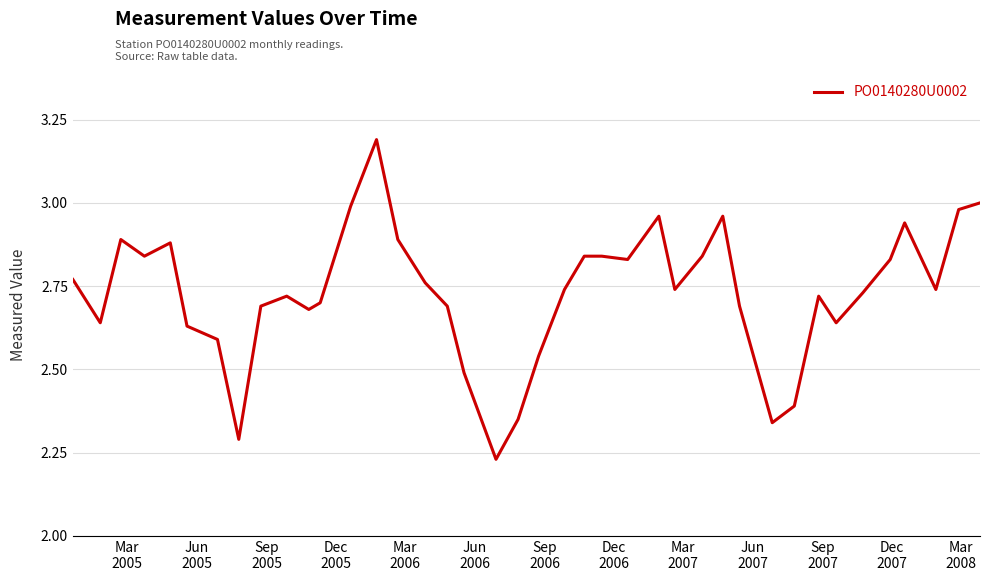

What is the maximum value shown in the chart?

3.2